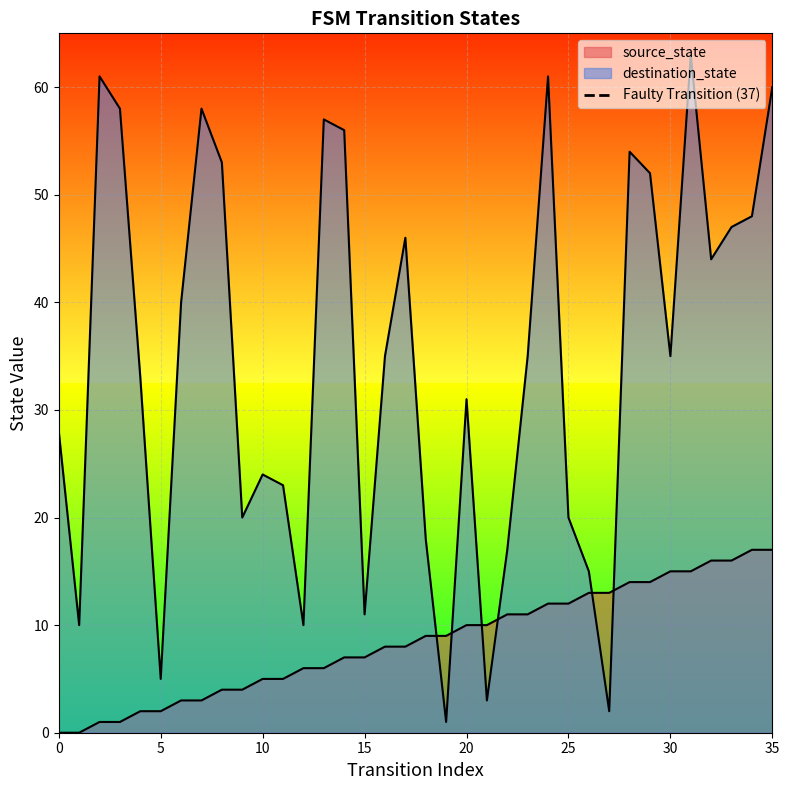

How many lines are shown in the chart?

1